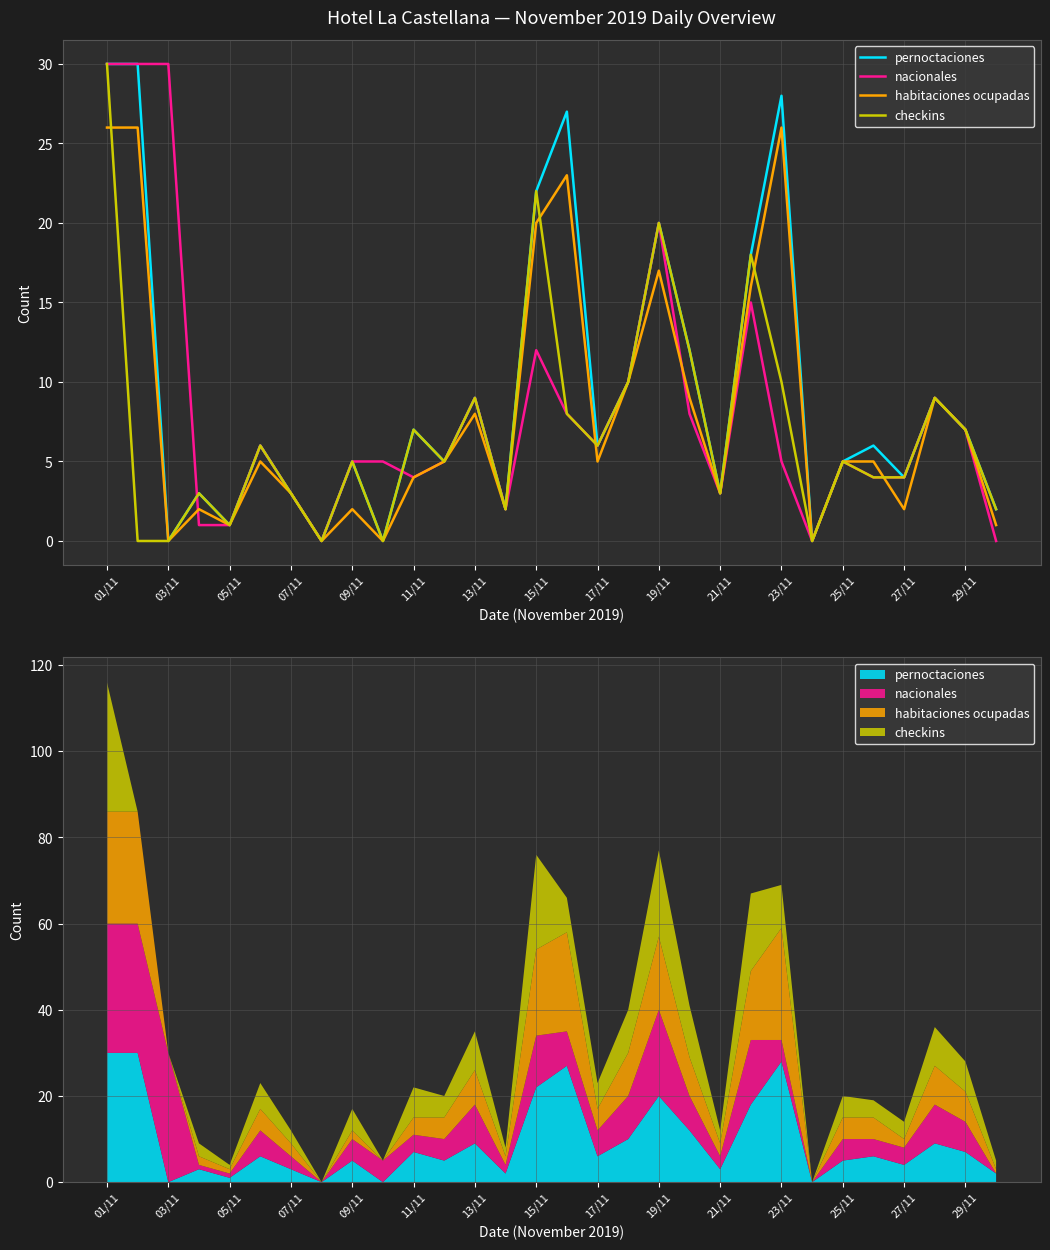

How many values in the checkins series exceed 5?

14